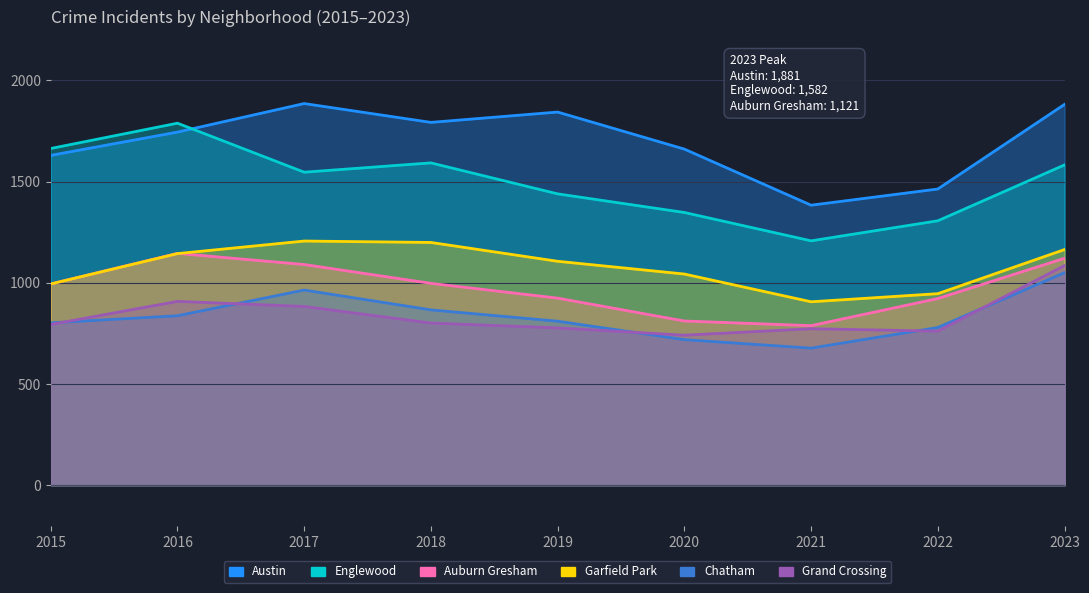

At which category does Garfield Park reach its first local valley?

2021